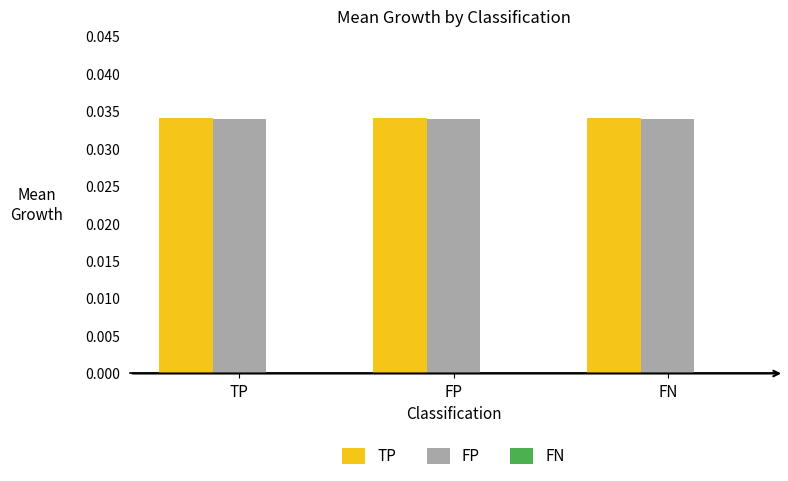

True or false: TP has a value of 0.1 at FP.

False